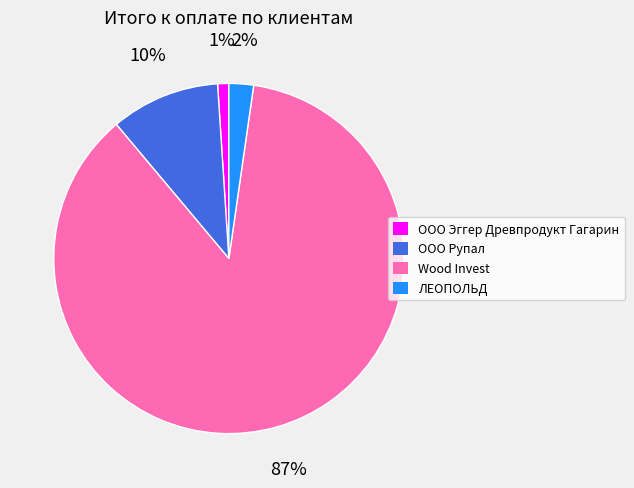

The ЛЕОПОЛЬД slice represents 2% of the pie. True or false?

True